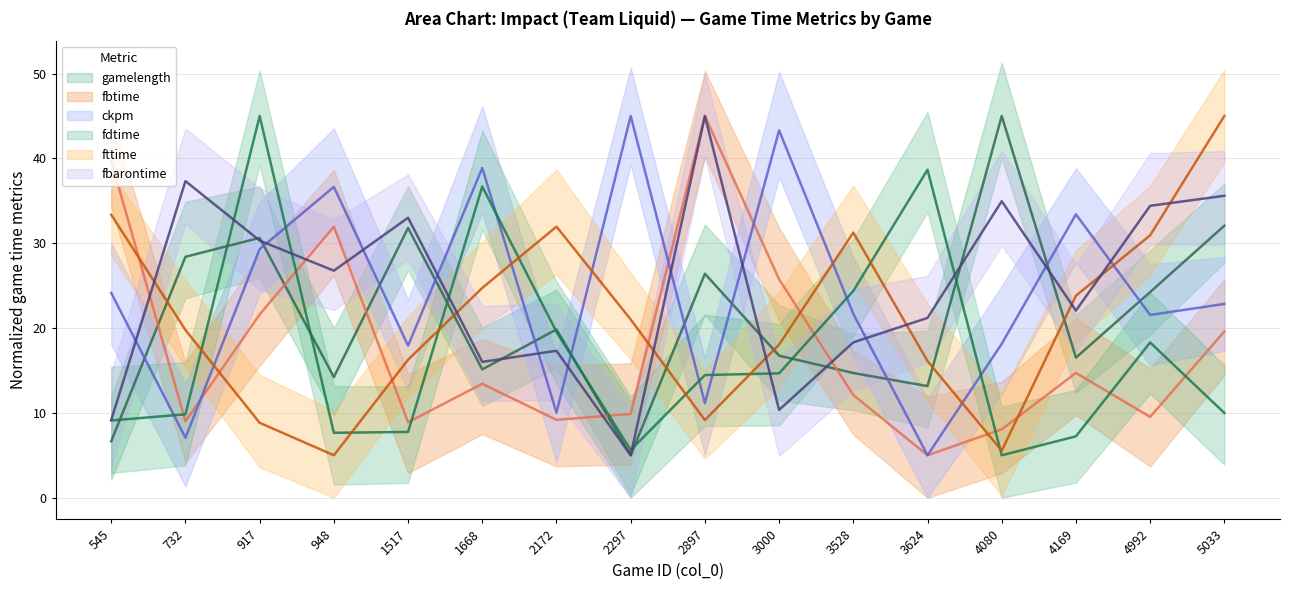

What is the difference between the second highest and second lowest values in the ckpm series?

36.2